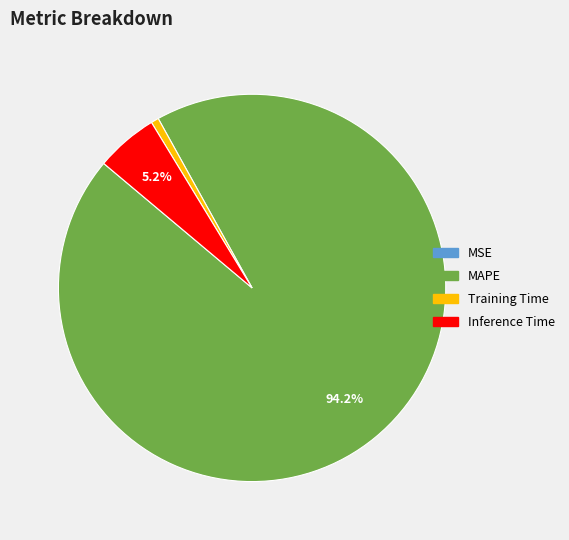

What is the majority slice?

MAPE